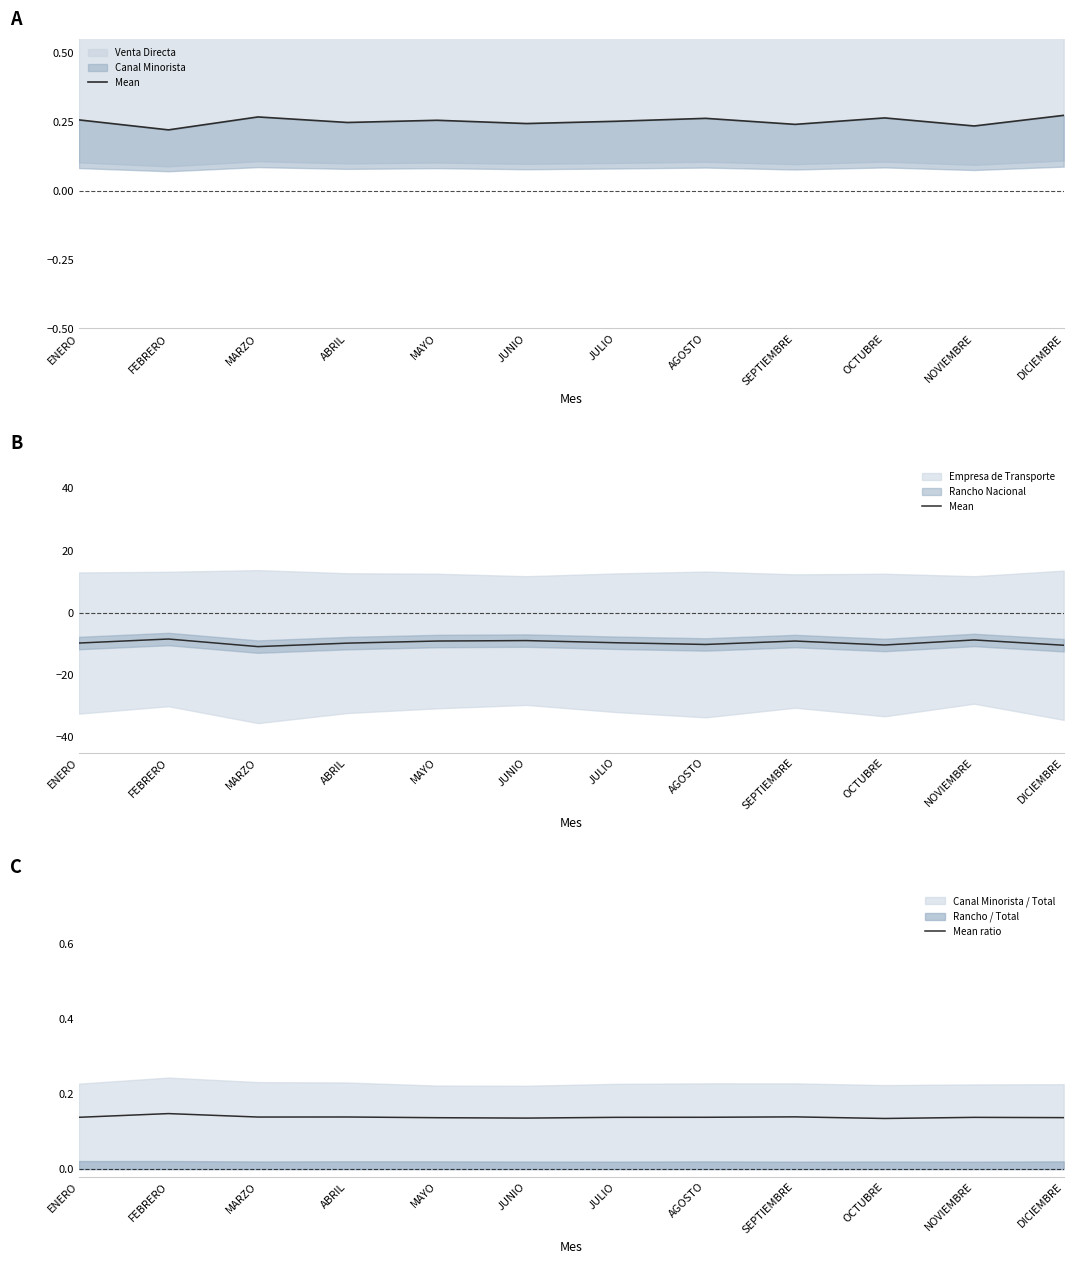

Is it true that Mean equals -10.9 at MARZO?

True